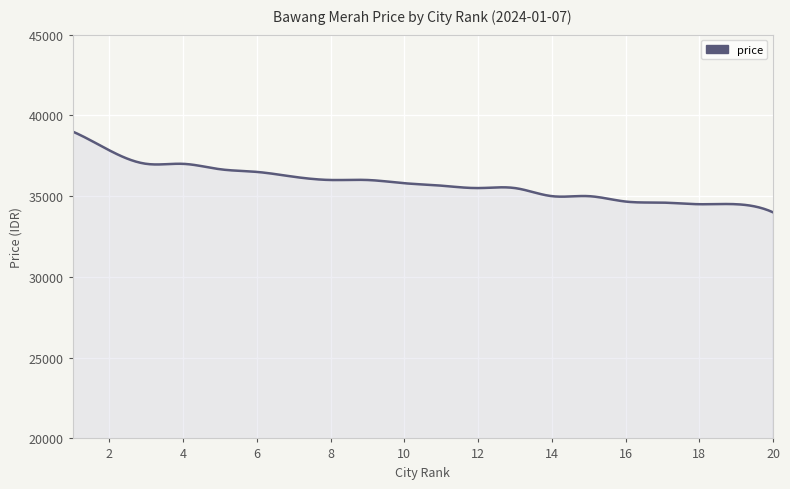

What is the difference between the maximum and minimum values?

5000.0